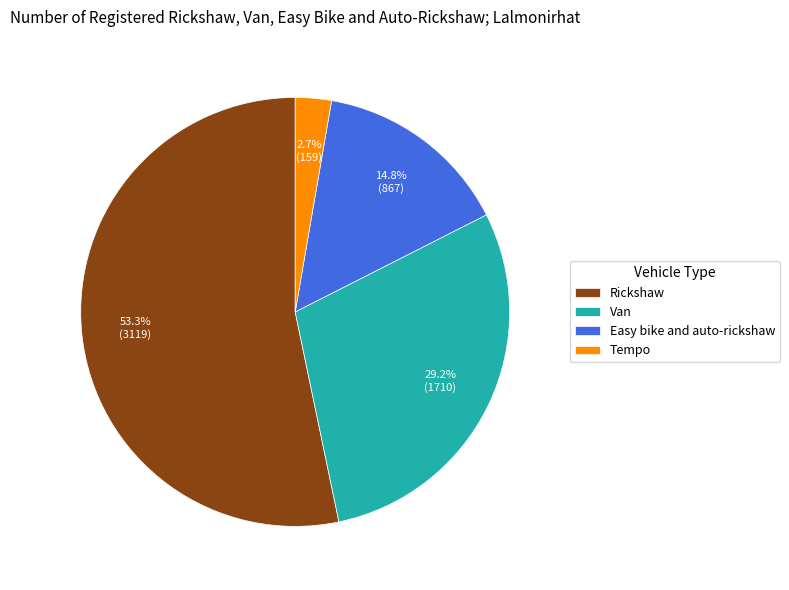

Does Rickshaw account for over 50% of the chart?

Yes